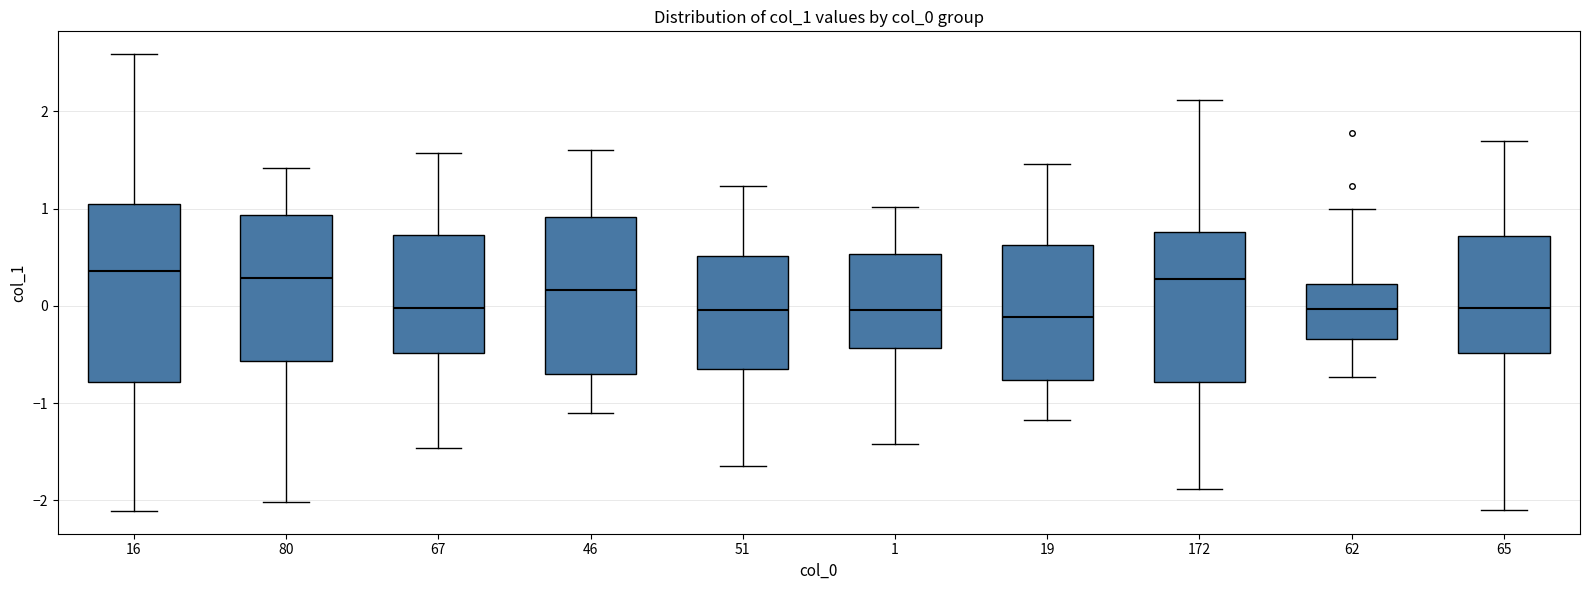

Reading left to right, read every box against the y-axis: the position of its median line, the range the box covers, and the ends of its whiskers. The values are not printed on the chart, so give them approximately, as read against the axis.

16: median 0.4, box -0.8 to 1.1, whiskers -2.1 to 2.6
80: median 0.3, box -0.6 to 0.9, whiskers -2.0 to 1.4
67: median 0.0, box -0.5 to 0.7, whiskers -1.5 to 1.6
46: median 0.2, box -0.7 to 0.9, whiskers -1.1 to 1.6
51: median 0.0, box -0.6 to 0.5, whiskers -1.6 to 1.2
1: median 0.0, box -0.4 to 0.5, whiskers -1.4 to 1.0
19: median -0.1, box -0.8 to 0.6, whiskers -1.2 to 1.5
172: median 0.3, box -0.8 to 0.8, whiskers -1.9 to 2.1
62: median 0.0, box -0.3 to 0.2, whiskers -0.7 to 1.0
65: median 0.0, box -0.5 to 0.7, whiskers -2.1 to 1.7